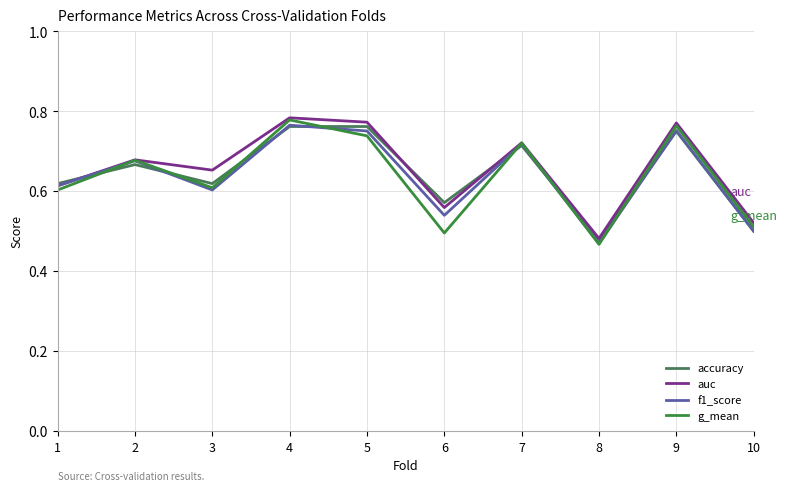

How many intersections are there between accuracy and g_mean?

7